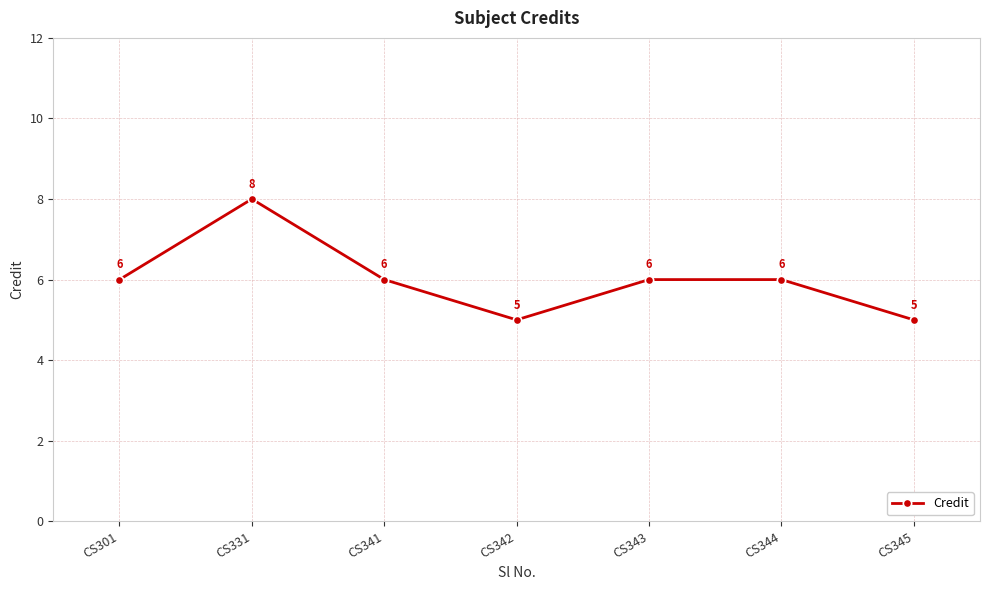

Between CS342 and CS331, which is larger?

CS331